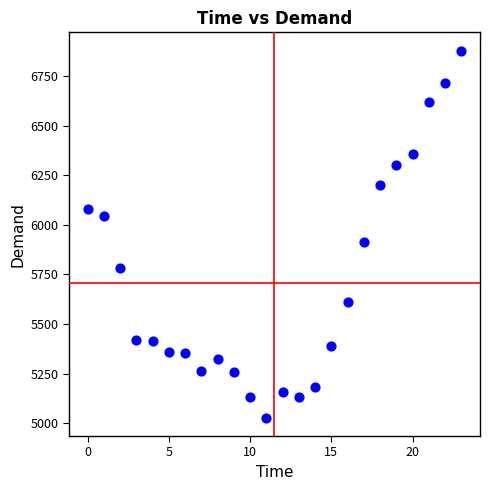

What is the range of Y values (max minus min)?

1849